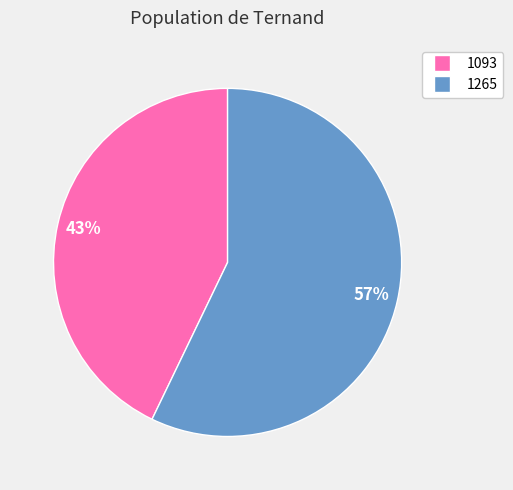

Which has a higher value, 1093 or 1265?

1265